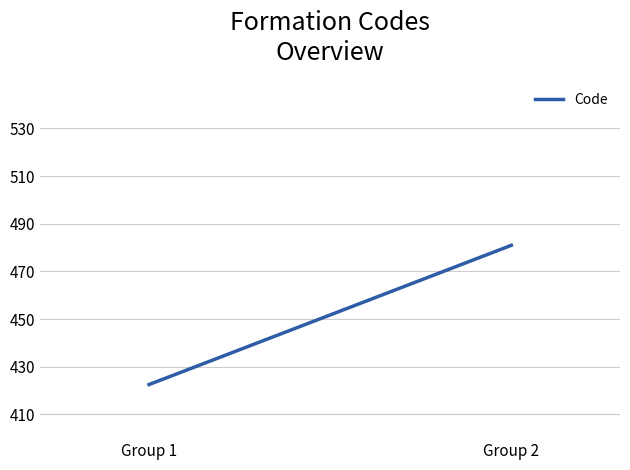

How many lines are shown in the chart?

1